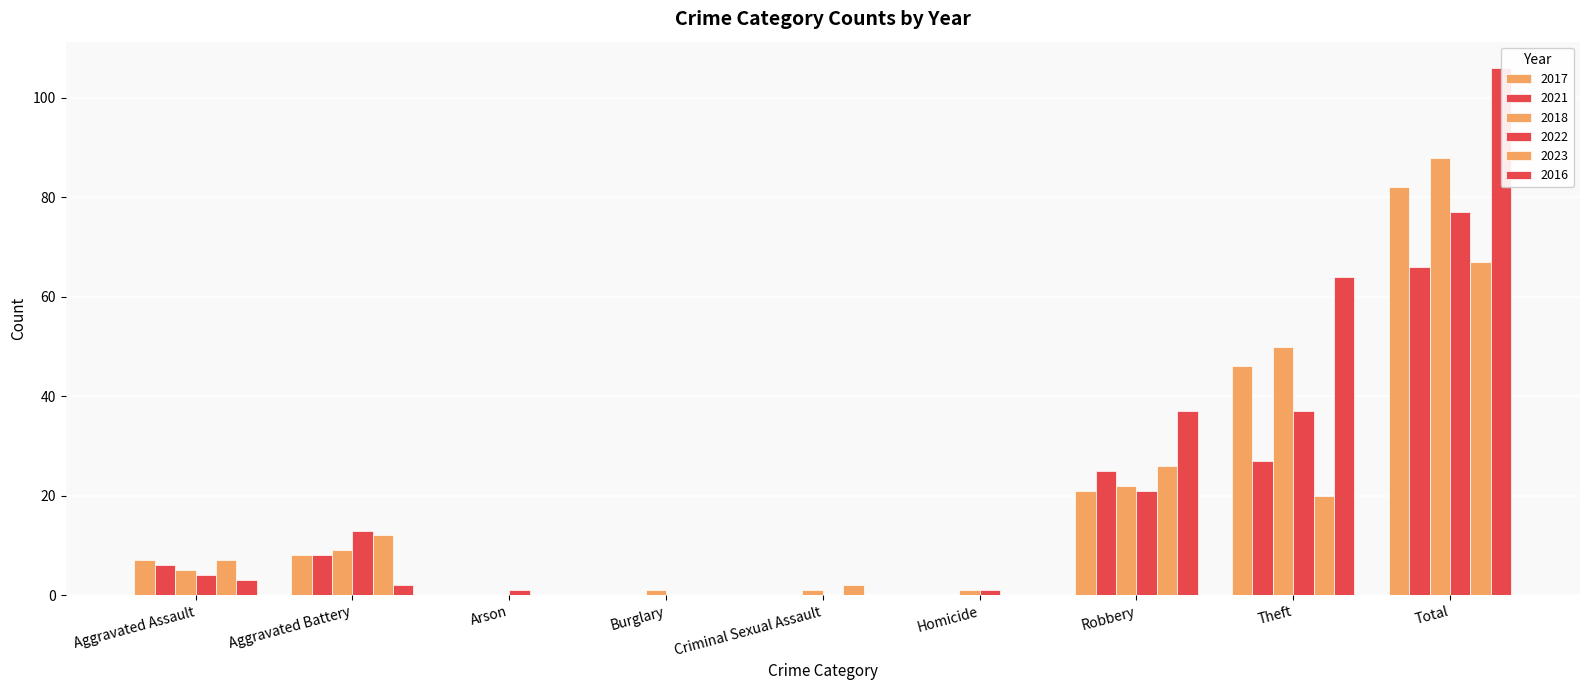

How many groups of bars are there?

9